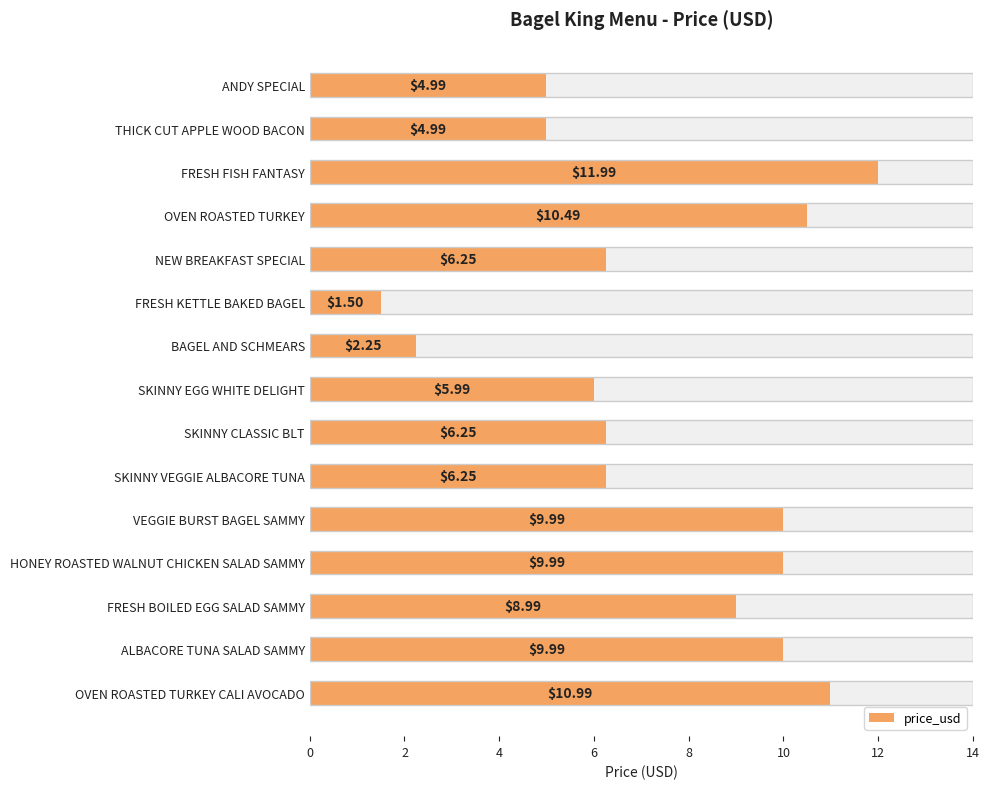

How many values are below 6?

5